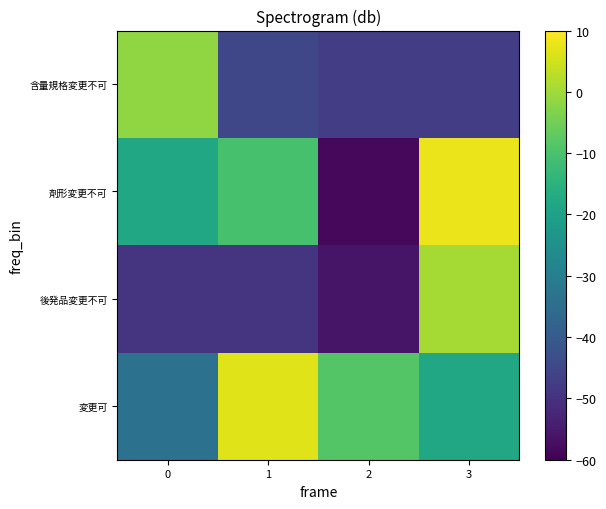

Reading left to right, list all the values displayed in this chart.

変更可: 0=-33.8	1=6.6	2=-8.8	3=-18.1
後発品変更不可: 0=-49.1	1=-49.1	2=-55.9	3=0.6
剤形変更不可: 0=-17.9	1=-10.4	2=-58.6	3=7.9
含量規格変更不可: 0=-1.7	1=-45.1	2=-47.3	3=-47.2